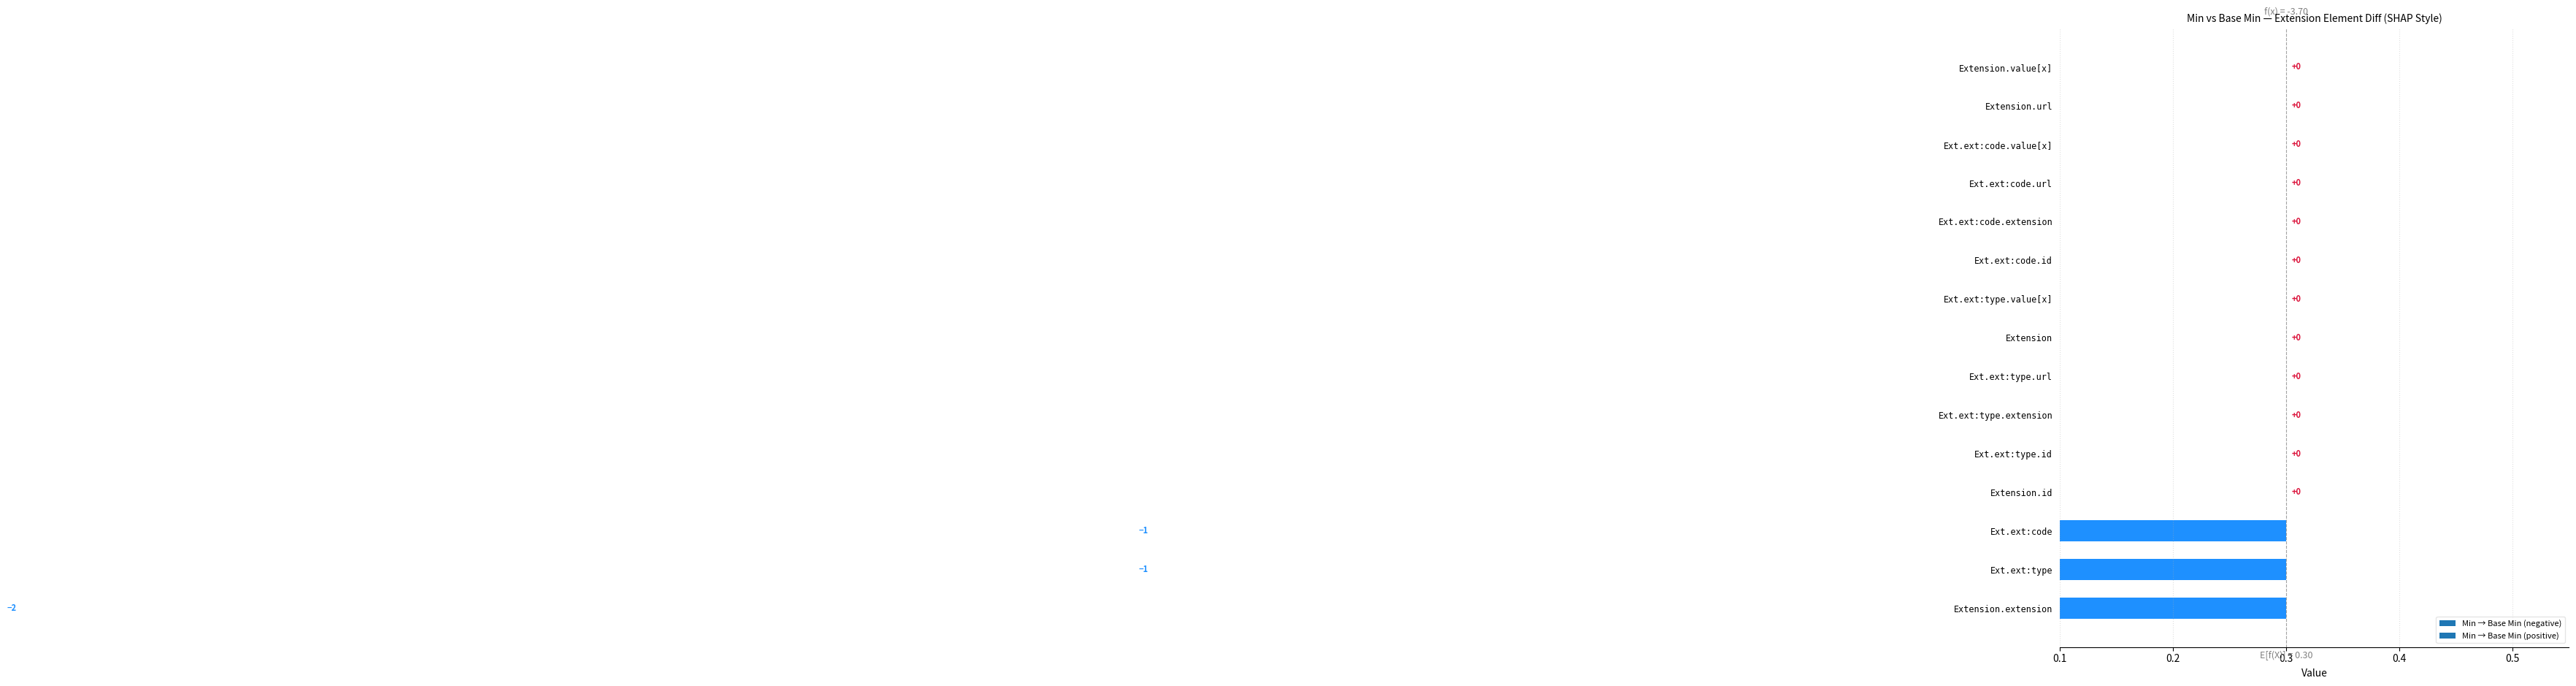

Count the number of categories in the chart.

15